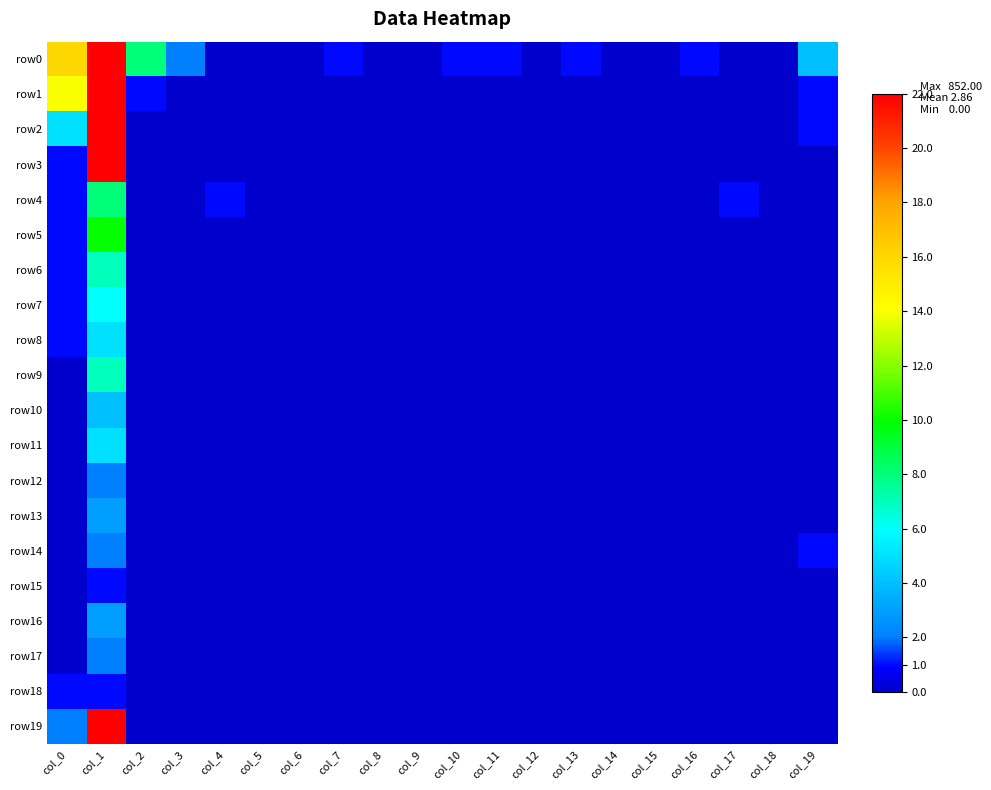

Rank the series at col_0 from lowest to highest value.

row9, row10, row11, row12, row13, row14, row15, row16, row17, row3, row4, row5, row6, row7, row8, row18, row19, row2, row1, row0